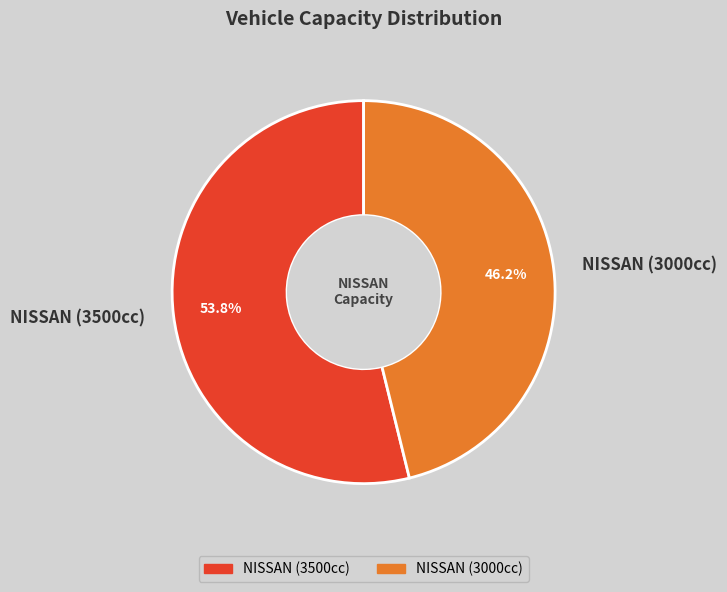

How many slices are in this pie chart?

2